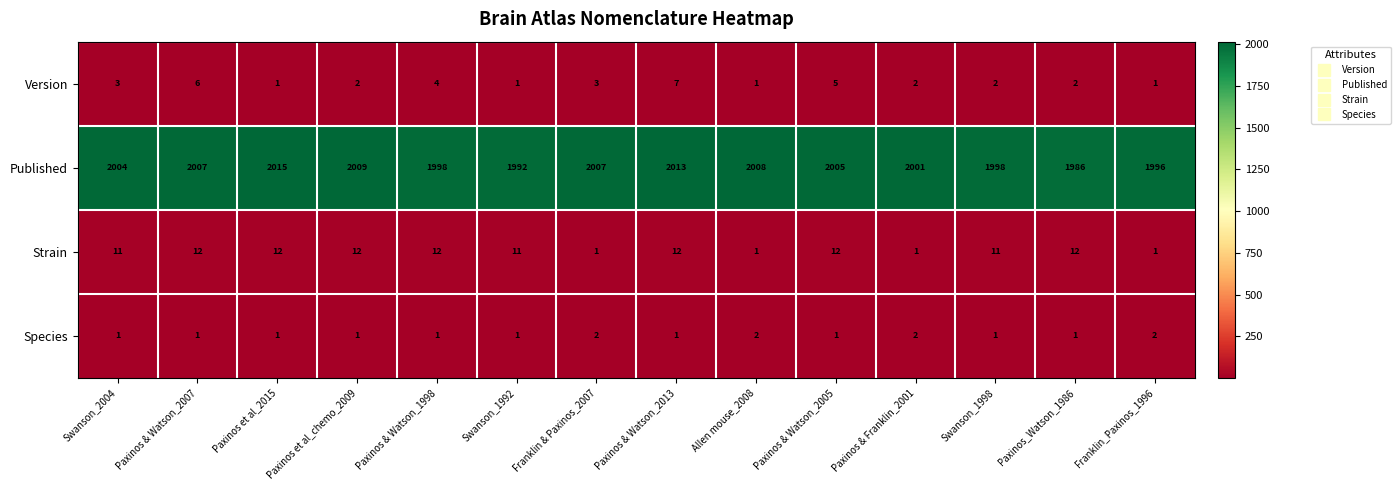

At which category is the sum across all series the highest?

Paxinos & Watson_2013